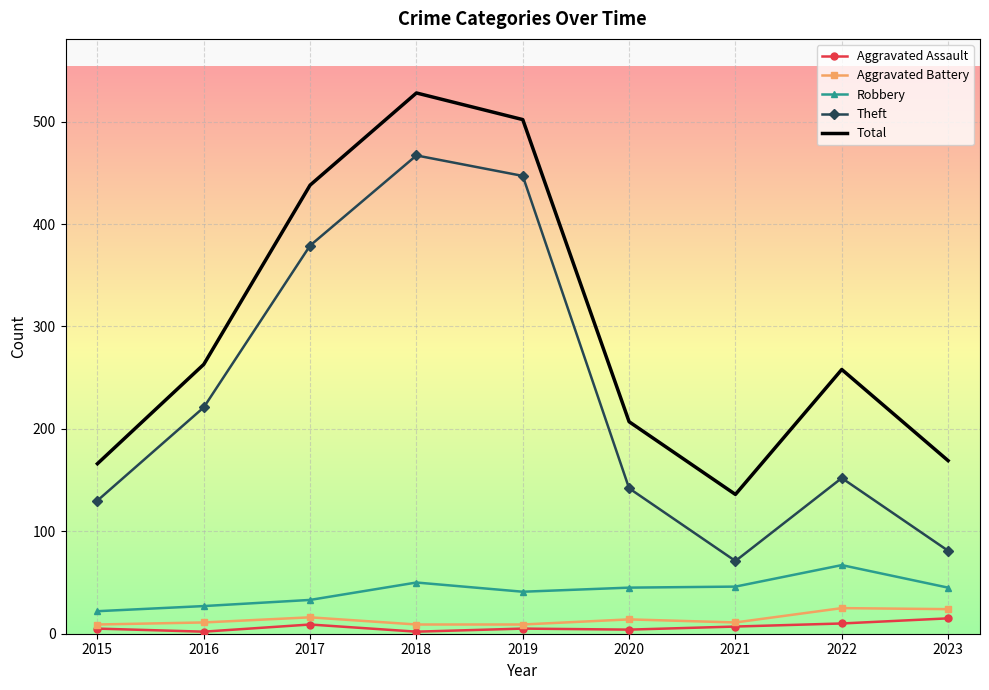

True or false: Theft has a value of 512 at 2017.

False